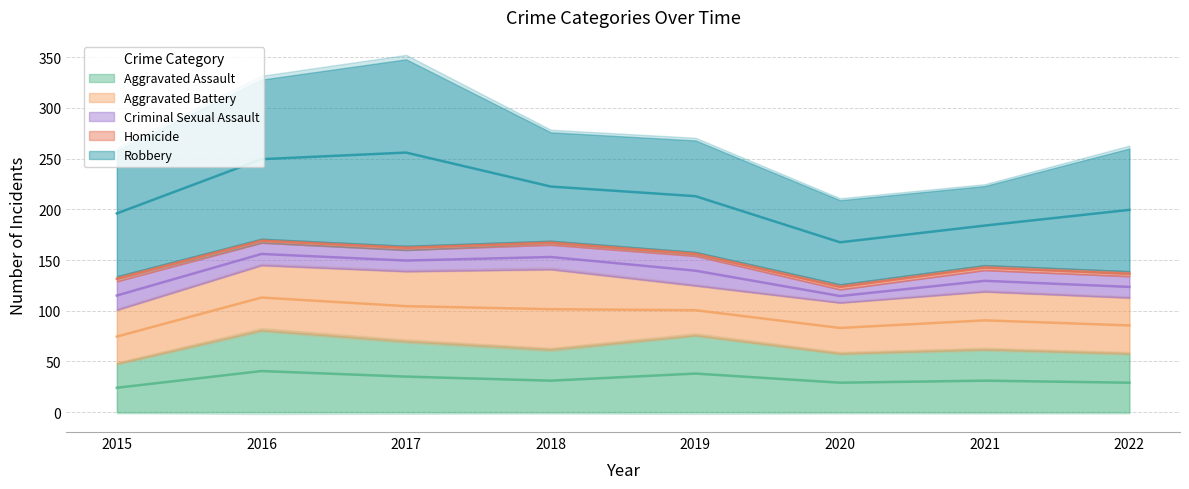

True or false: Aggravated Battery has a value of 16 at 2015.

False